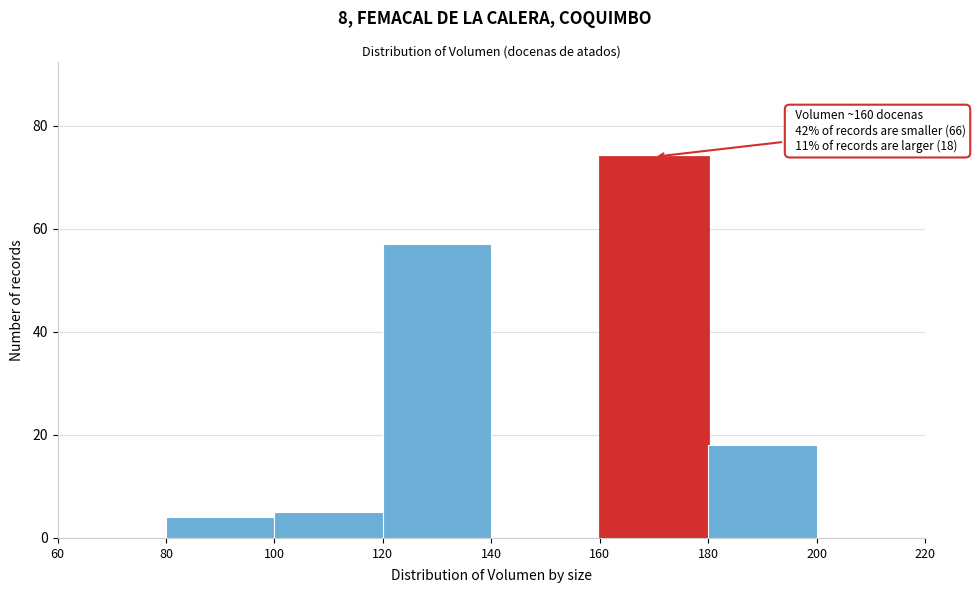

Which range on the x-axis has the tallest bar?

160 to 180